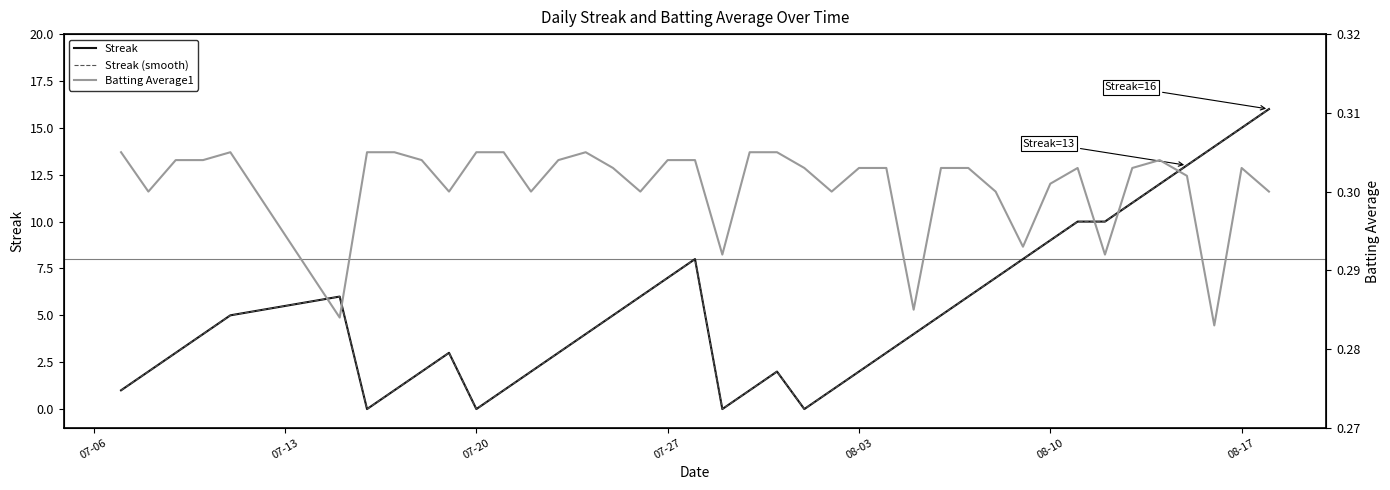

How many data points does each series have?

40